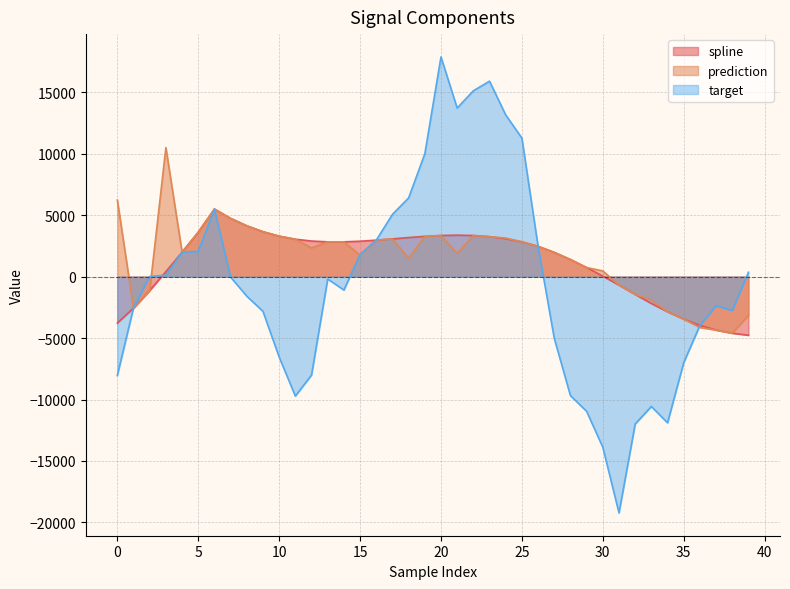

Is it true that prediction equals 10491.7 at 3?

True